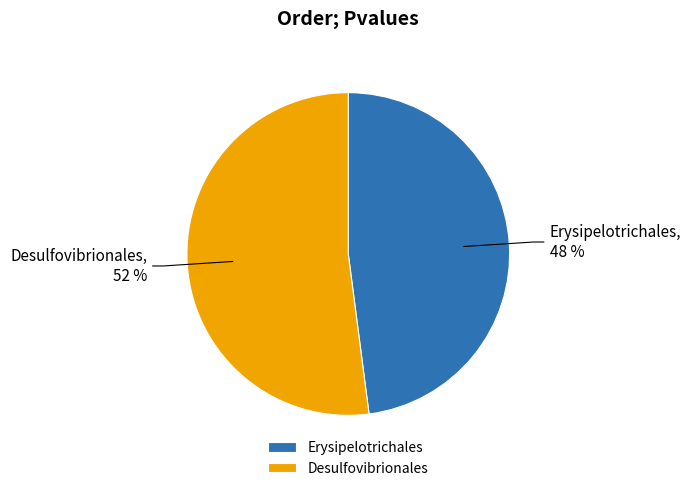

What percentage is the Erysipelotrichales slice, to the nearest percent?

48%